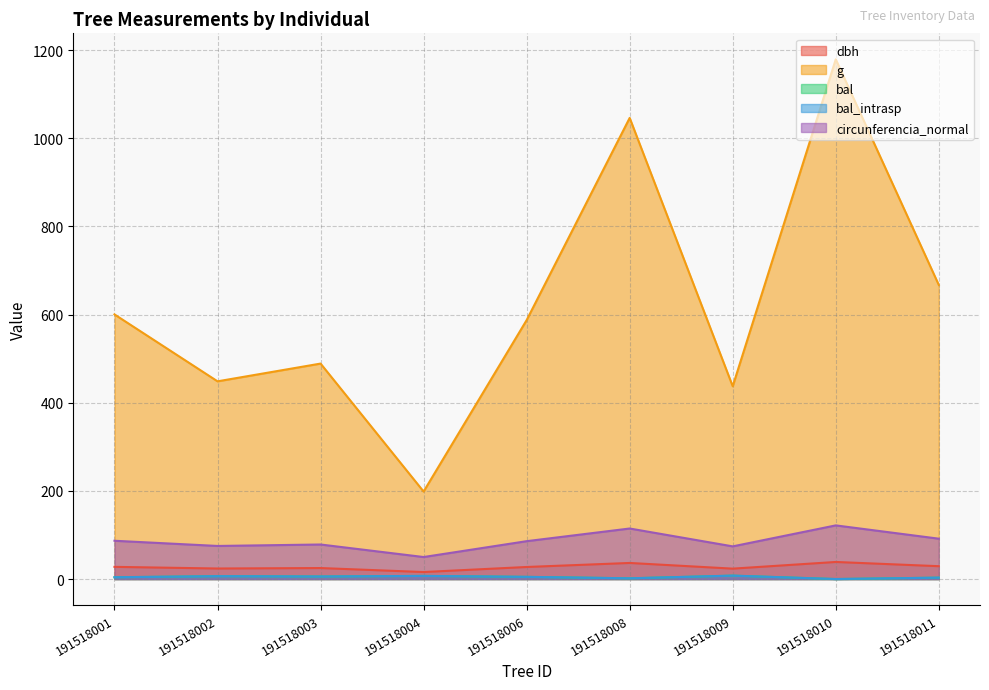

What is the sum of all bal_intrasp values?

40.9